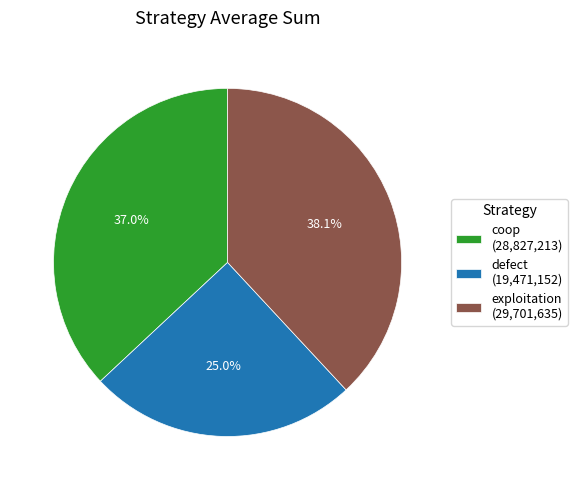

The exploitation slice represents 38% of the pie. True or false?

True